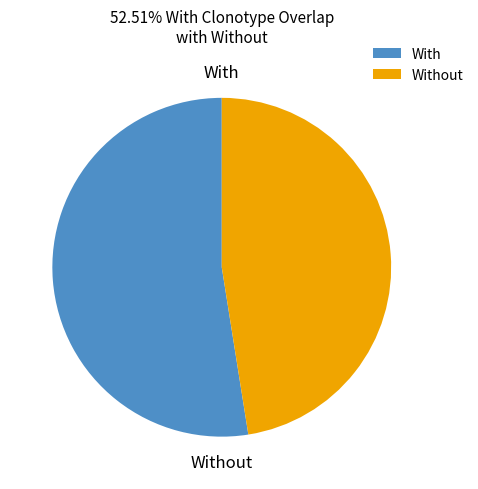

The Without slice represents 47% of the pie. True or false?

True